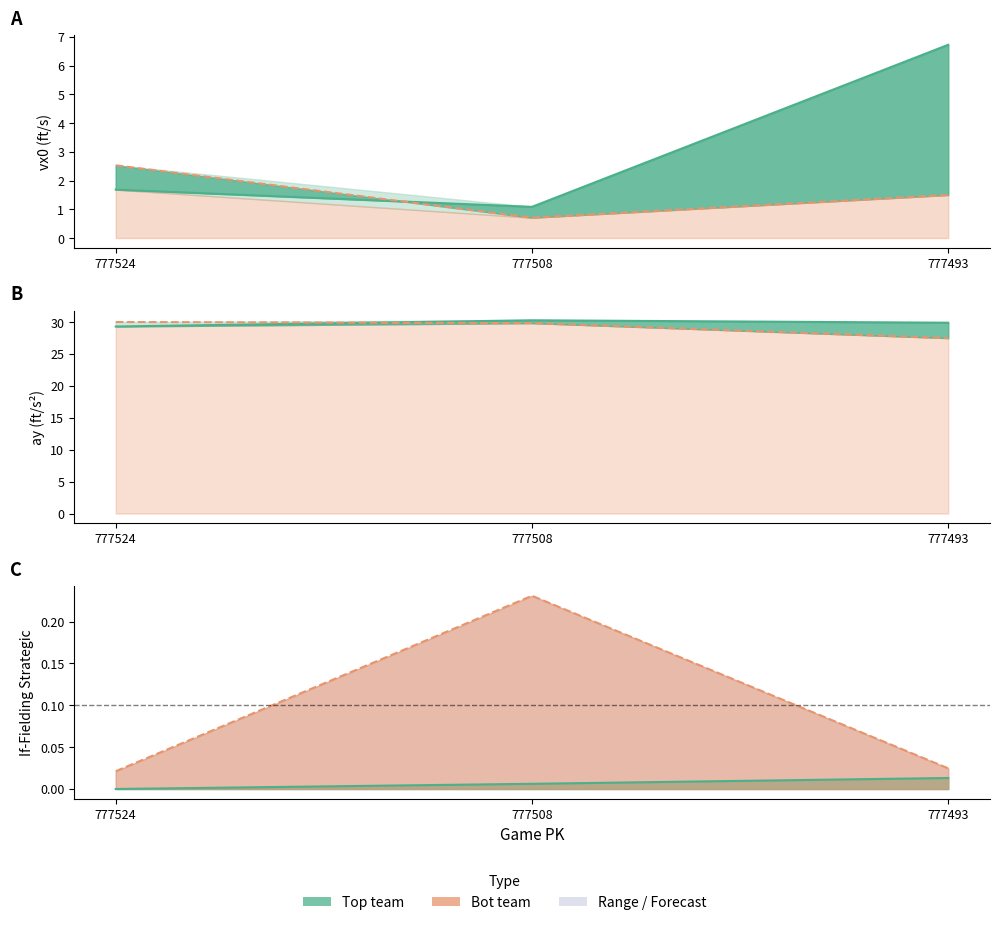

What is the difference between the second highest and minimum values in the ay_bot series?

2.4